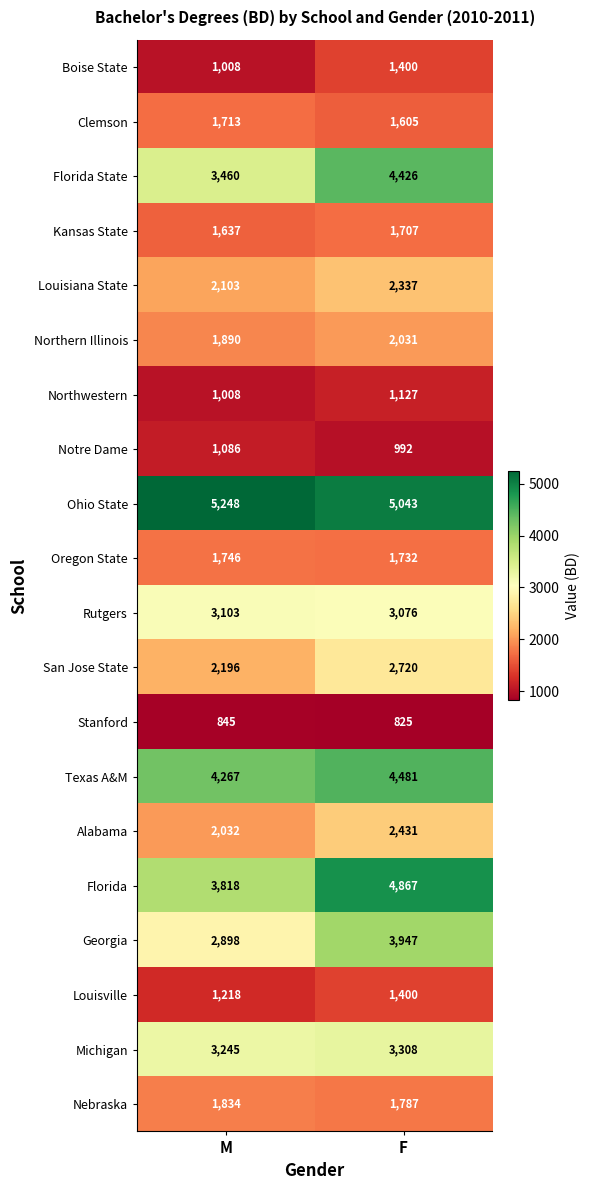

What is the difference between the Alabama values at F and M?

399